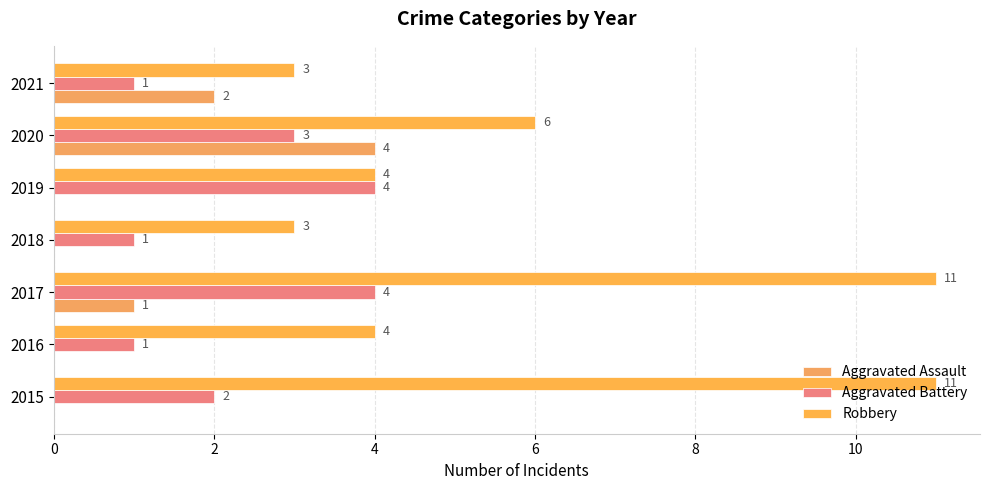

How many categories are shown in the chart?

7